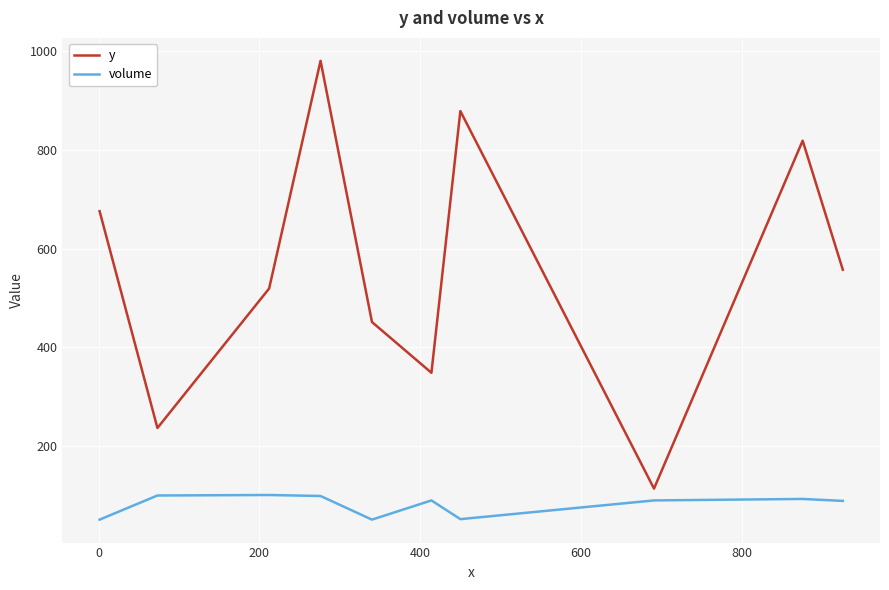

Which series has the largest range (max minus min)?

y